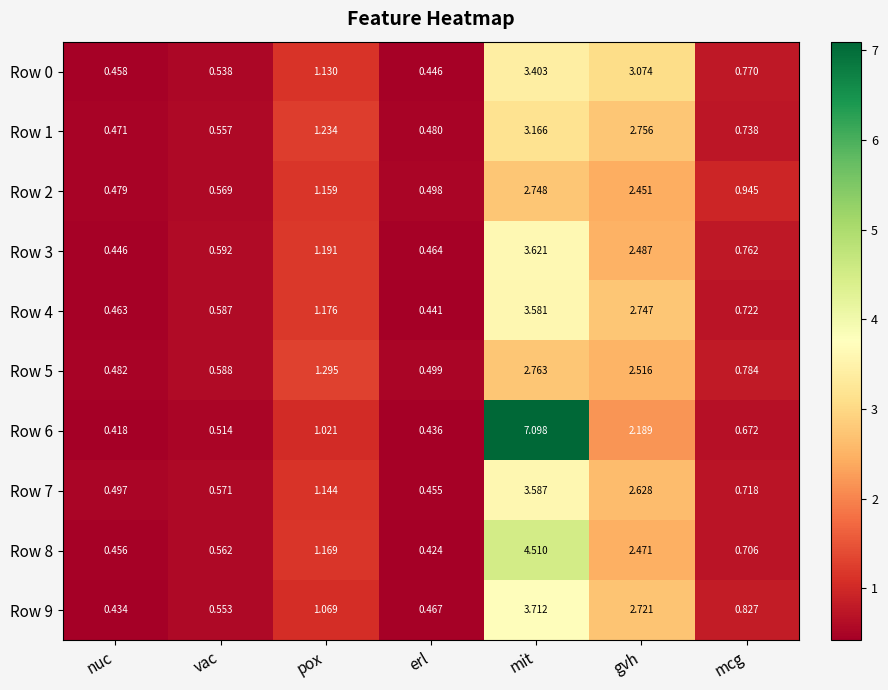

List the labels in order of Row 7 value, smallest first.

erl, nuc, vac, mcg, pox, gvh, mit